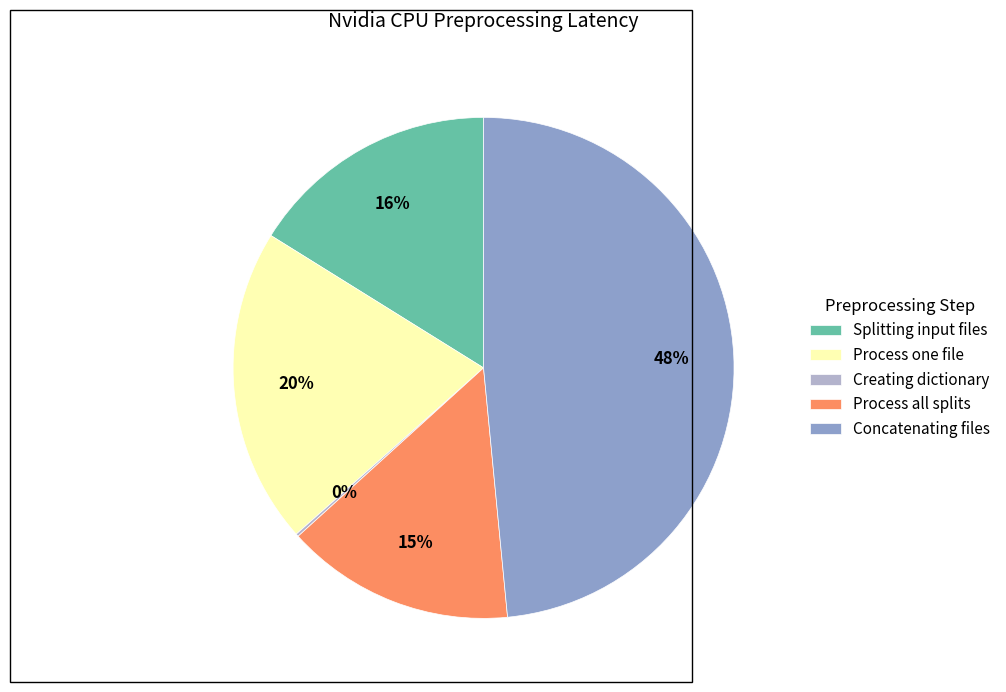

Does Splitting input files represent more than half of the total?

No